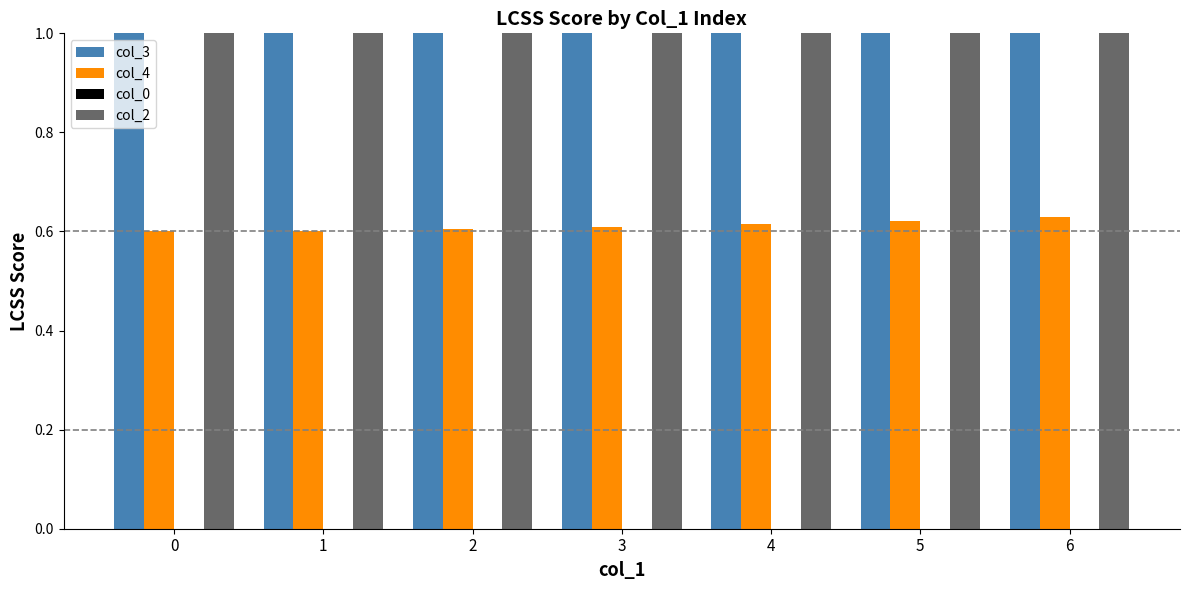

Which series has the largest total across all categories?

col_3